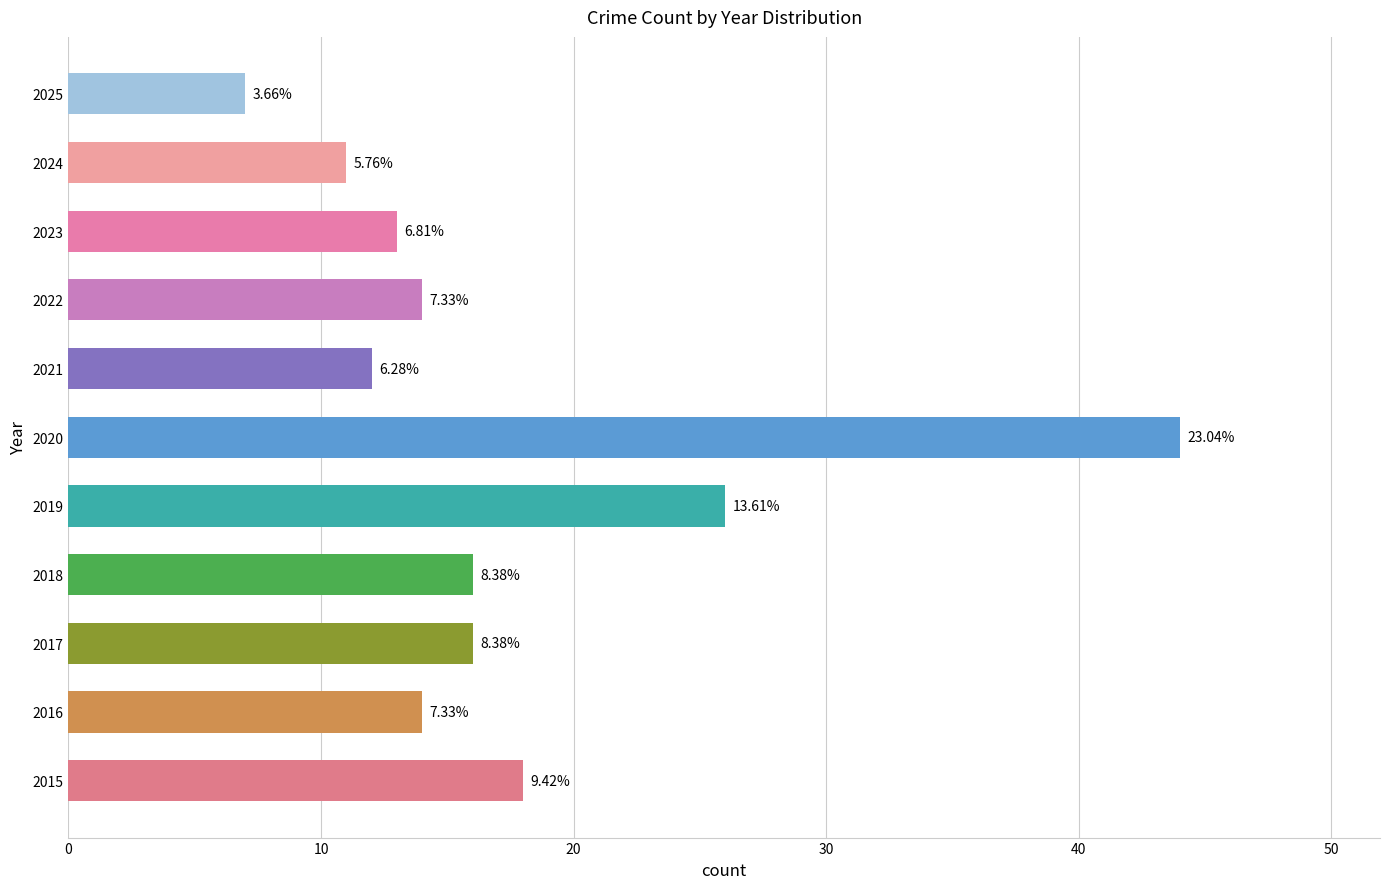

How many bars are there in total?

11